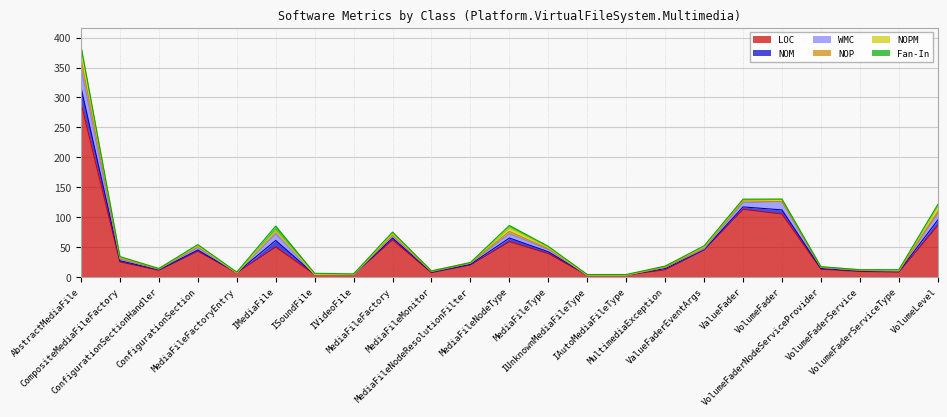

What are all the series names shown in the legend?

LOC, NOM, WMC, NOP, NOPM, Fan-In